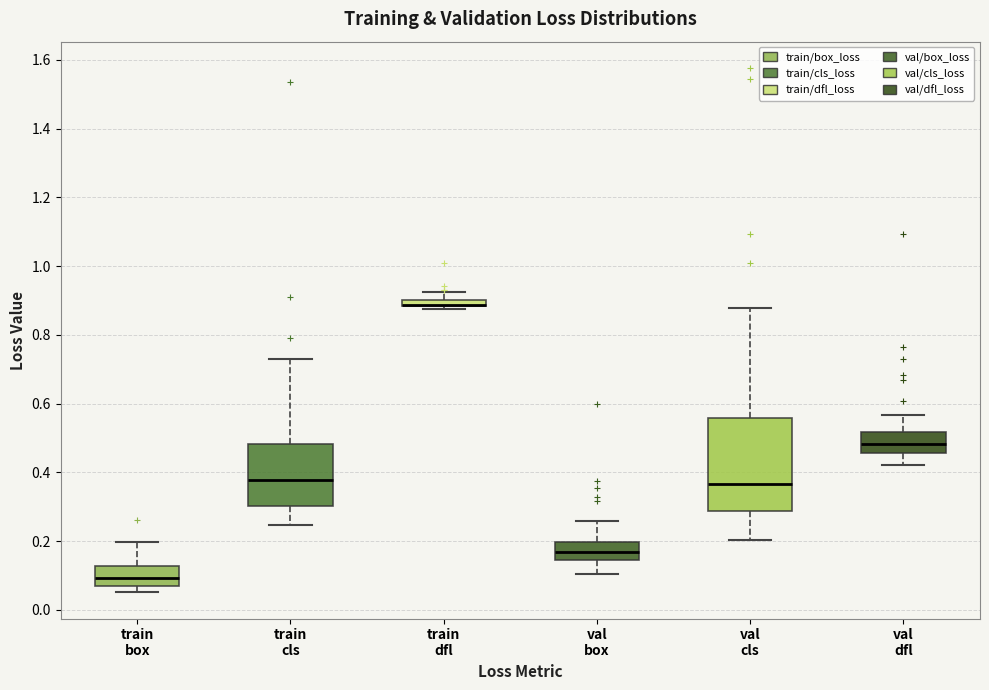

Where does the upper whisker of the box for val cls end on the y-axis? The values are not printed on the chart, so give them approximately, as read against the axis.

0.88